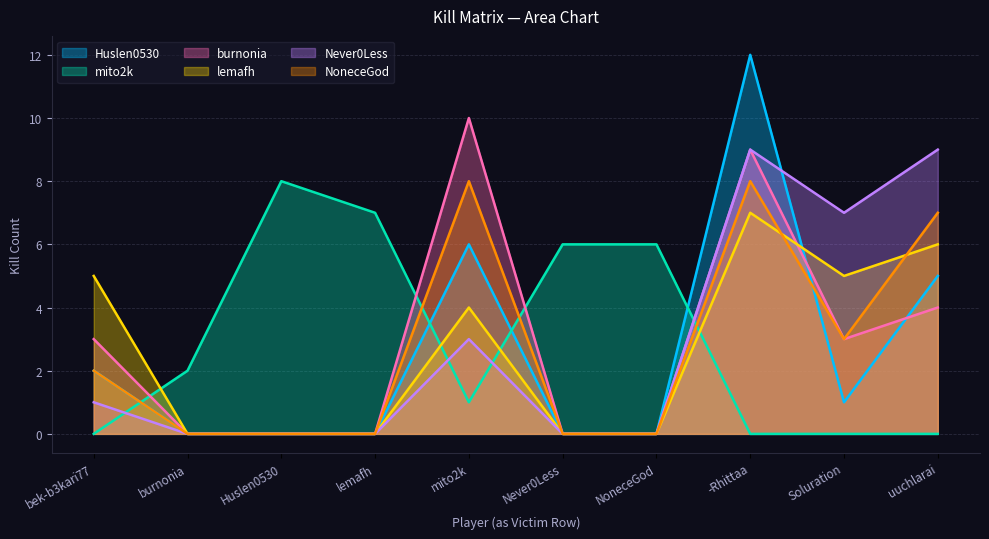

In lemafh, how many points are higher than both neighbors (excluding endpoints)?

2